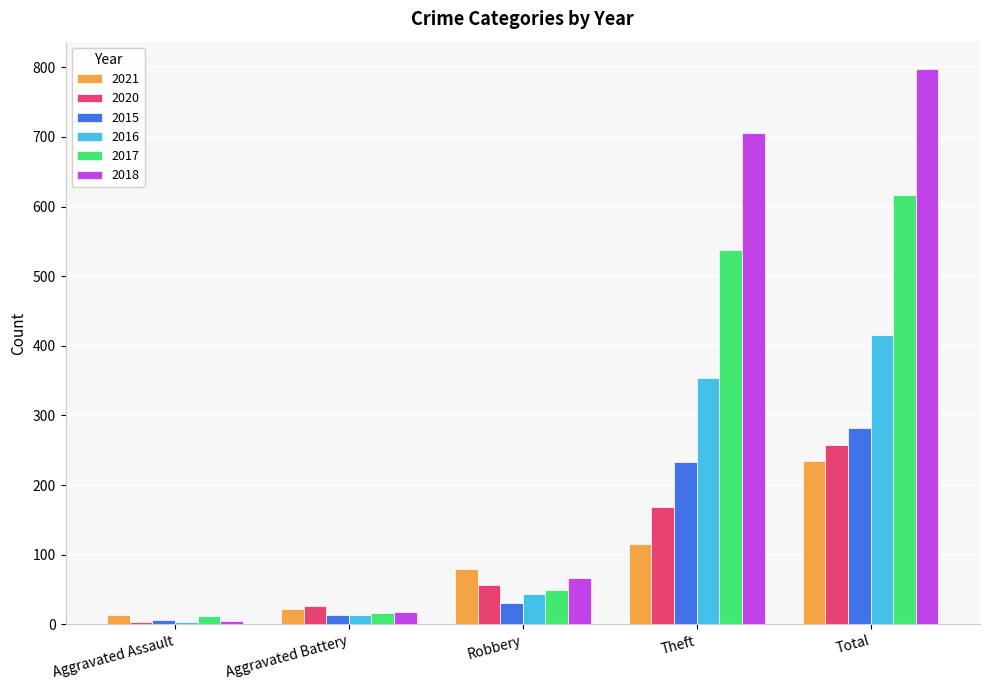

What is the label of the 2nd bar from the right?

Theft